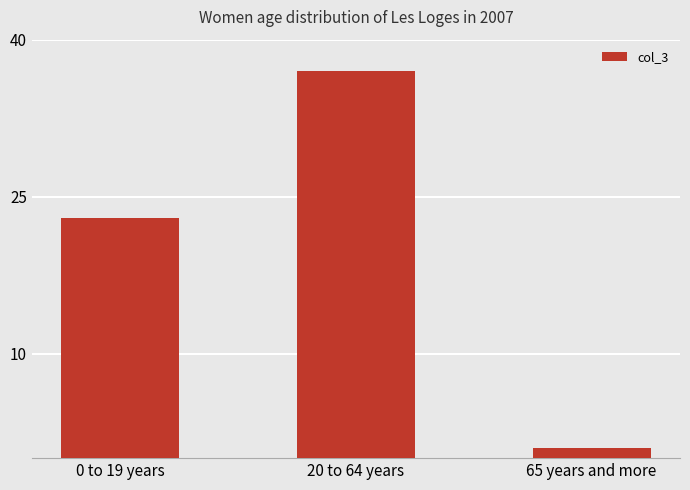

How many bars are there in total?

3